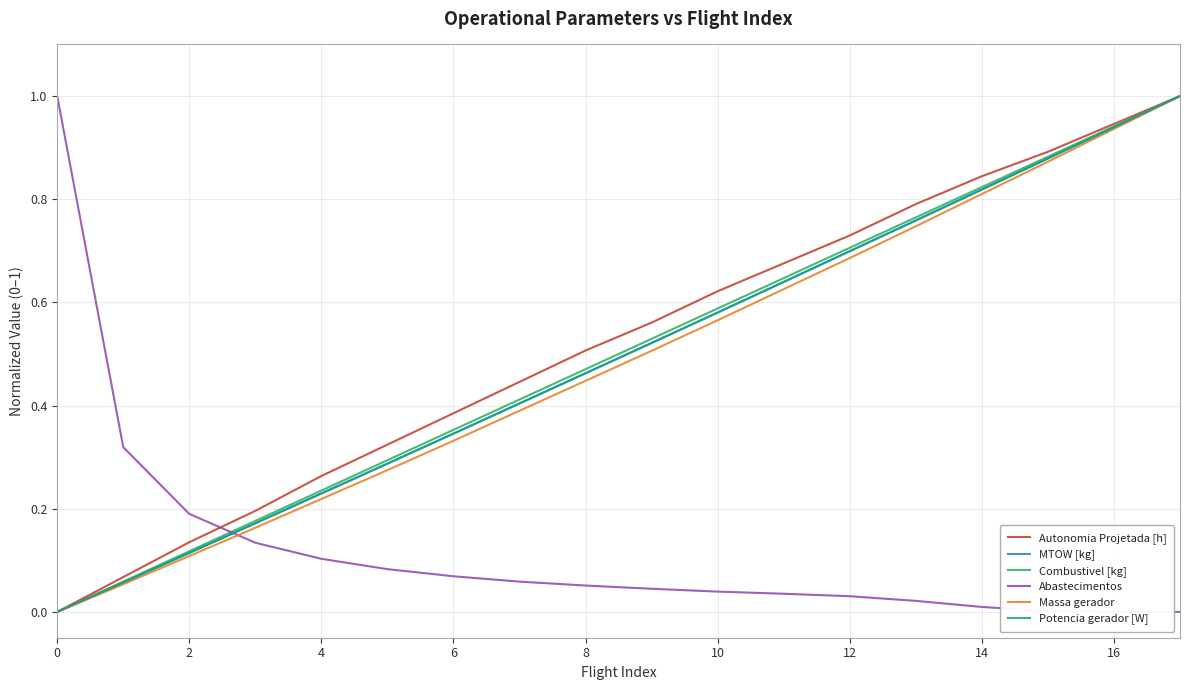

What is the greatest value displayed?

1.0